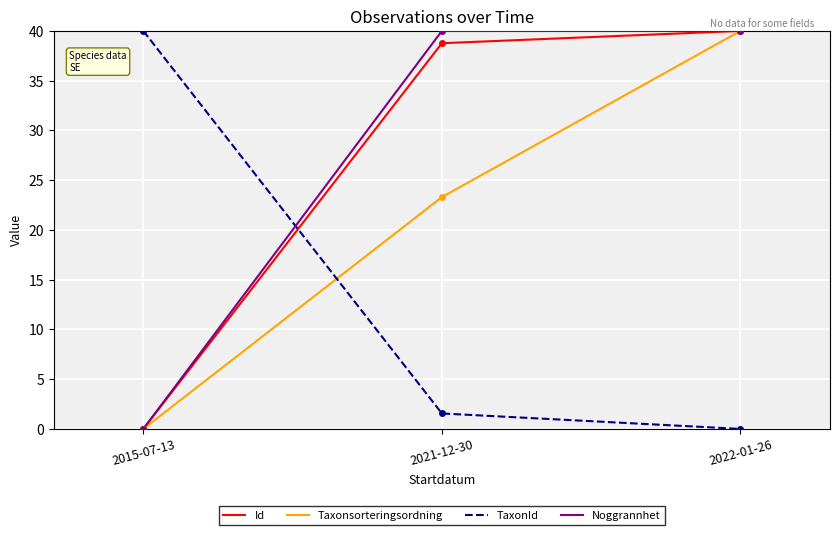

What position from the left is 2021-12-30?

2